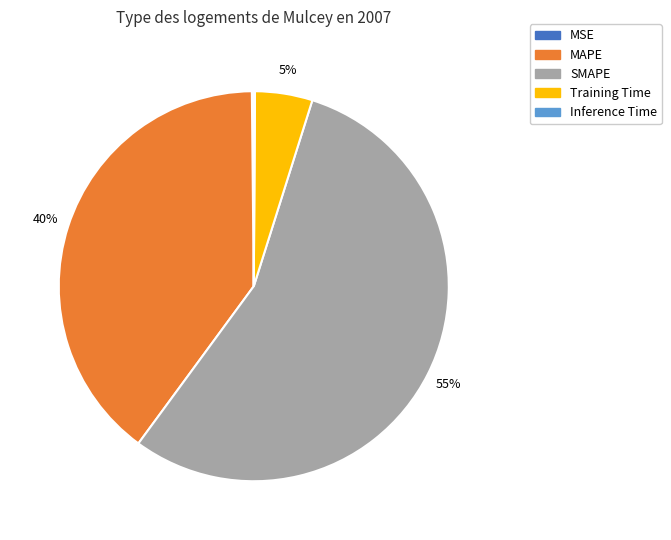

Do Training Time and MAPE together represent more than half of the pie?

No